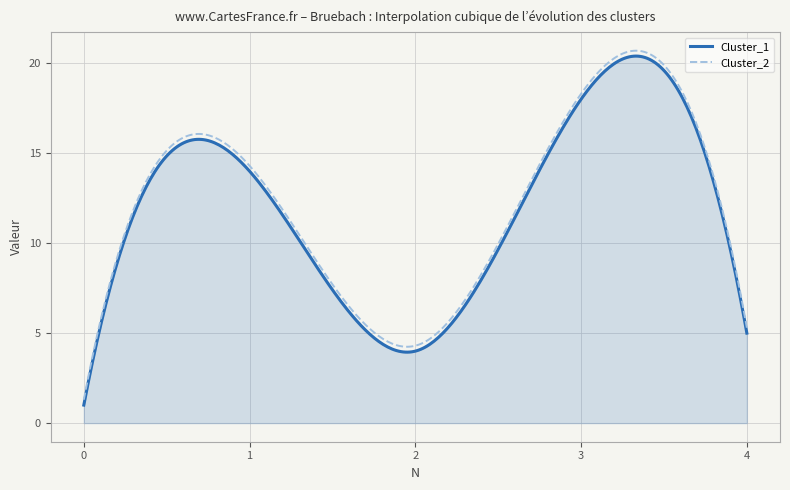

What is the lowest value of the Cluster_2 series?

1.3